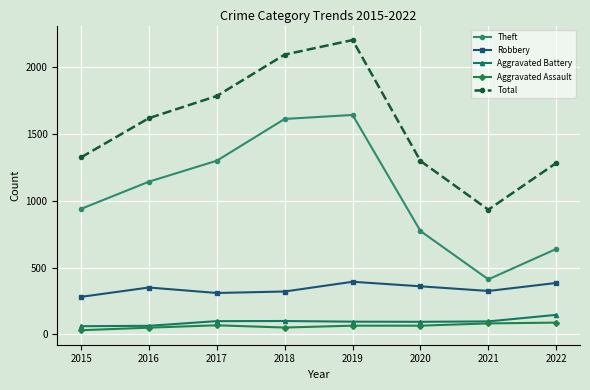

What is the difference between the Aggravated Assault values at 2022 and 2015?

57